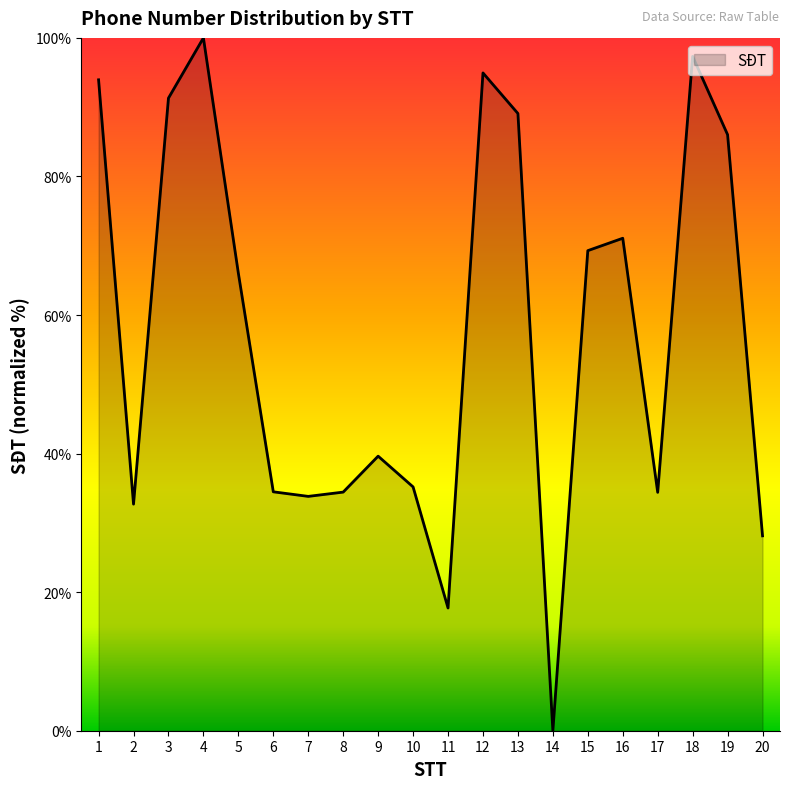

Which category has the highest value across all series?

4